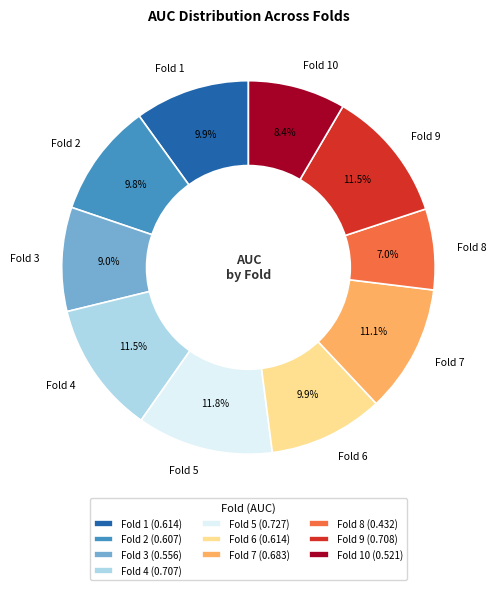

The Fold 5 slice represents 12% of the pie. True or false?

True